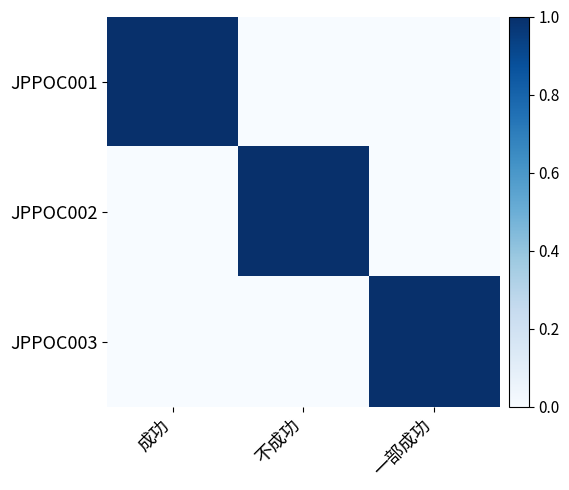

Which series has the widest spread of values?

JPPOC001